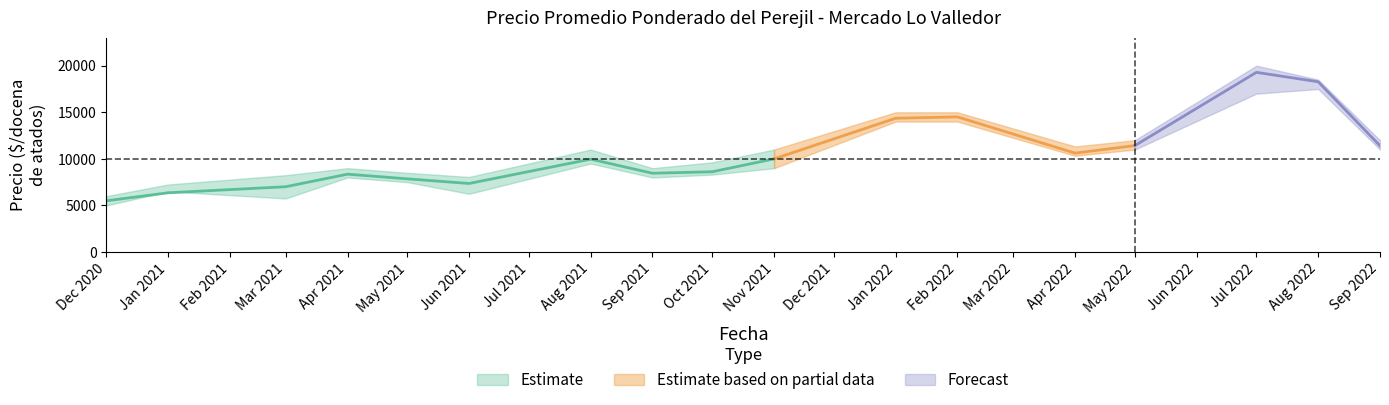

What is the average value of the Precio minimo series?

9920